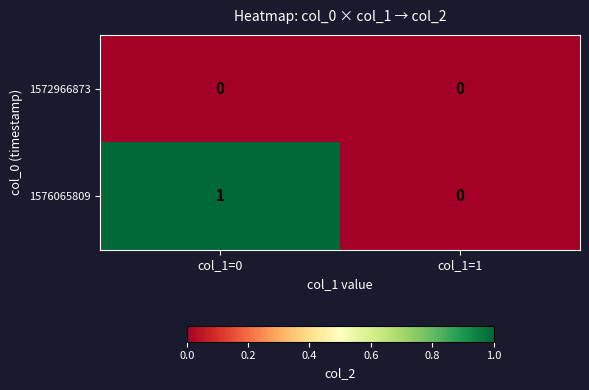

Is it true that 1572966873 equals 0 at col_1=0?

True